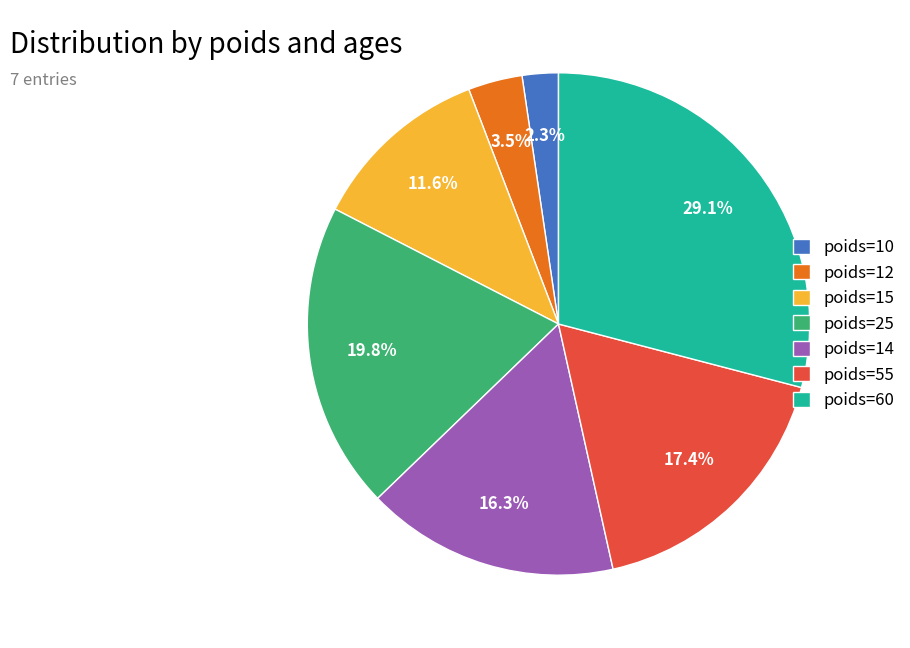

Which slice is the largest?

poids=60